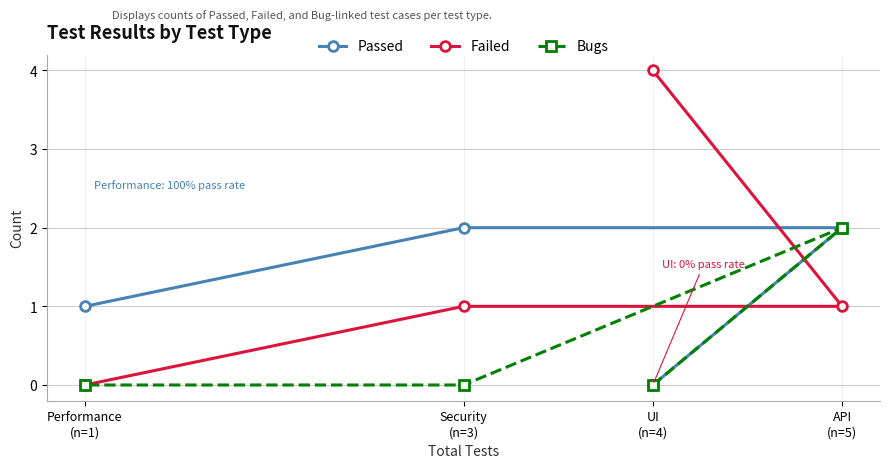

Does the chart have visible grid lines?

Yes